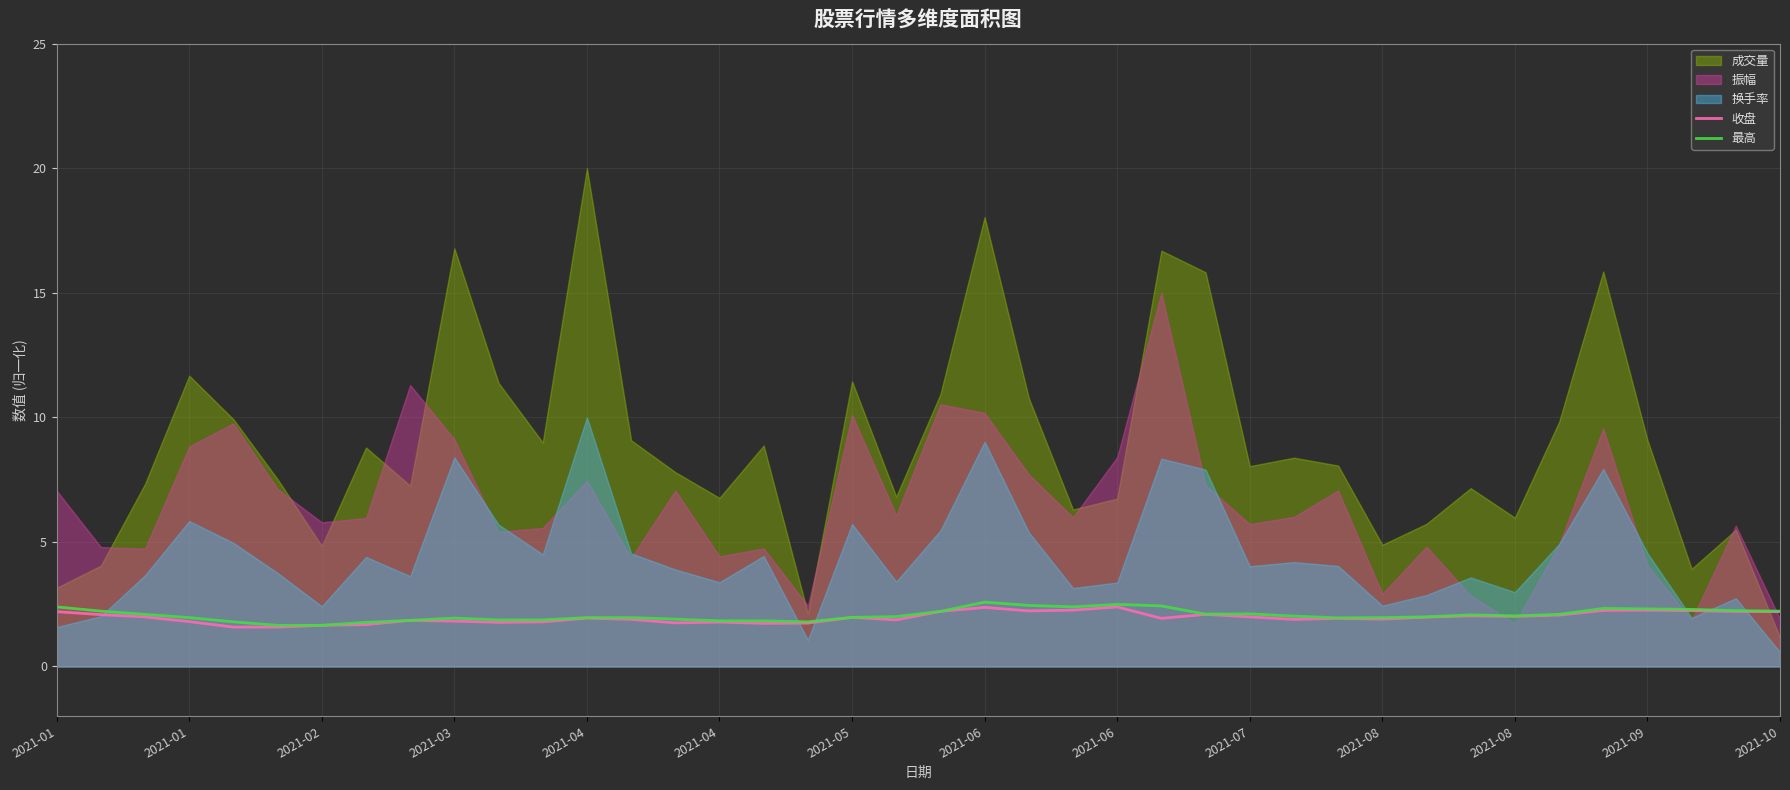

At how many categories does at least one series exceed 1?

40